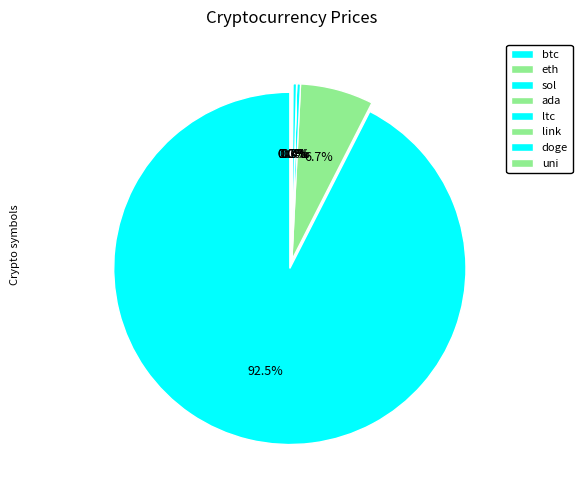

Approximately how many times larger is the value at ada compared to uni?

0.1